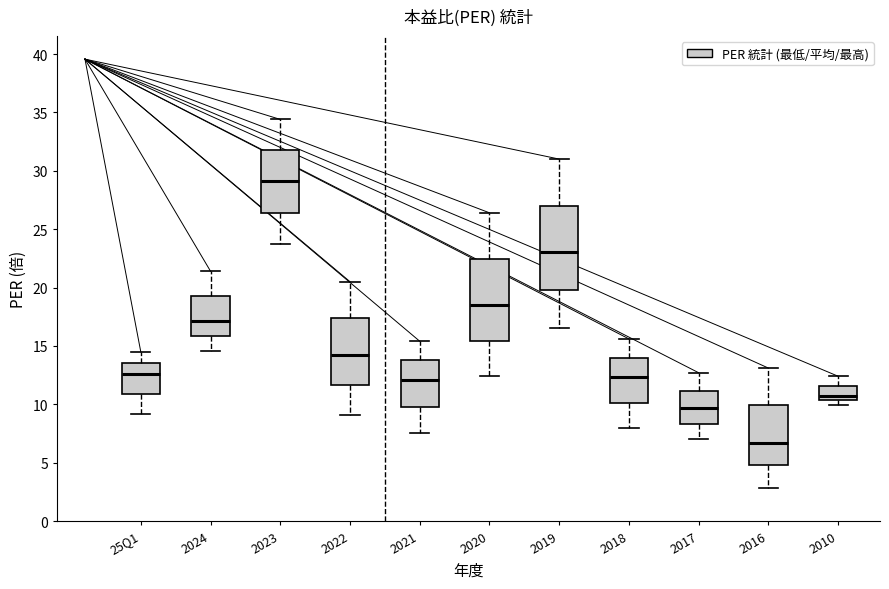

Which box has the lowest median line?

2016